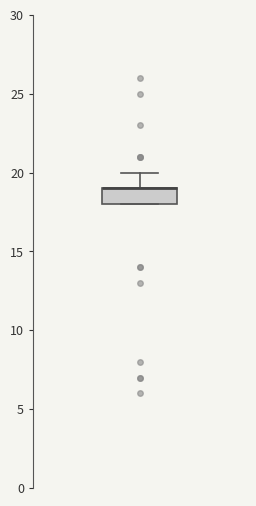

Where is the upper edge of the box on the y-axis? The values are not printed on the chart, so give them approximately, as read against the axis.

19